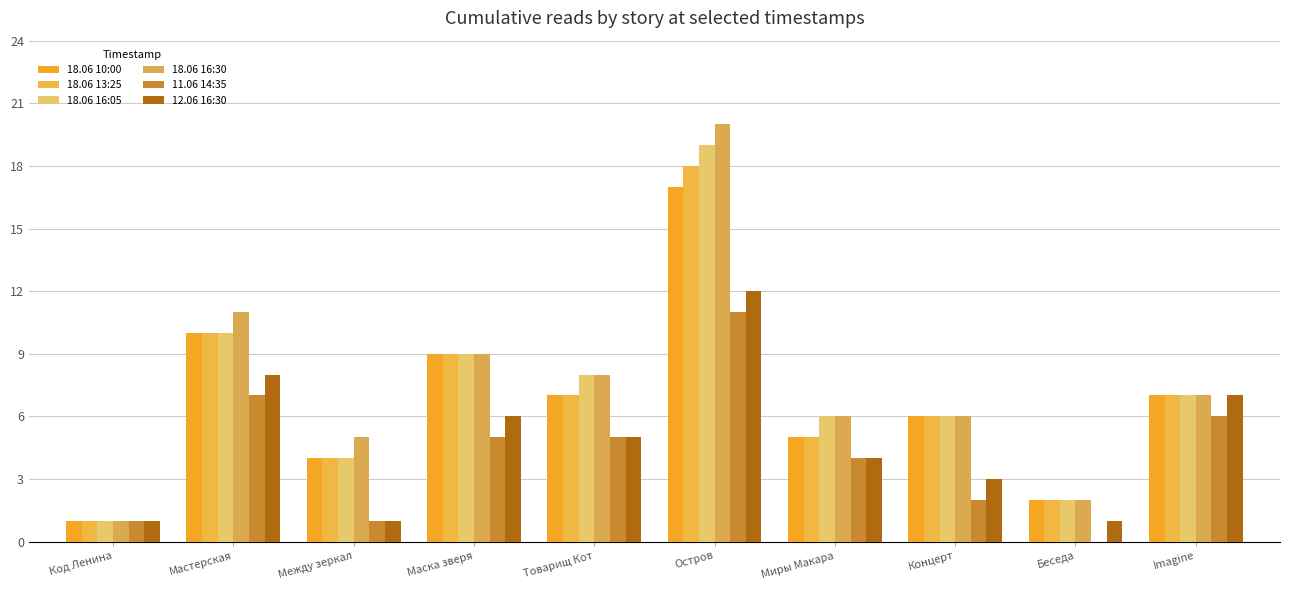

At which label does 18.06 13:25 reach its minimum?

Код Ленина